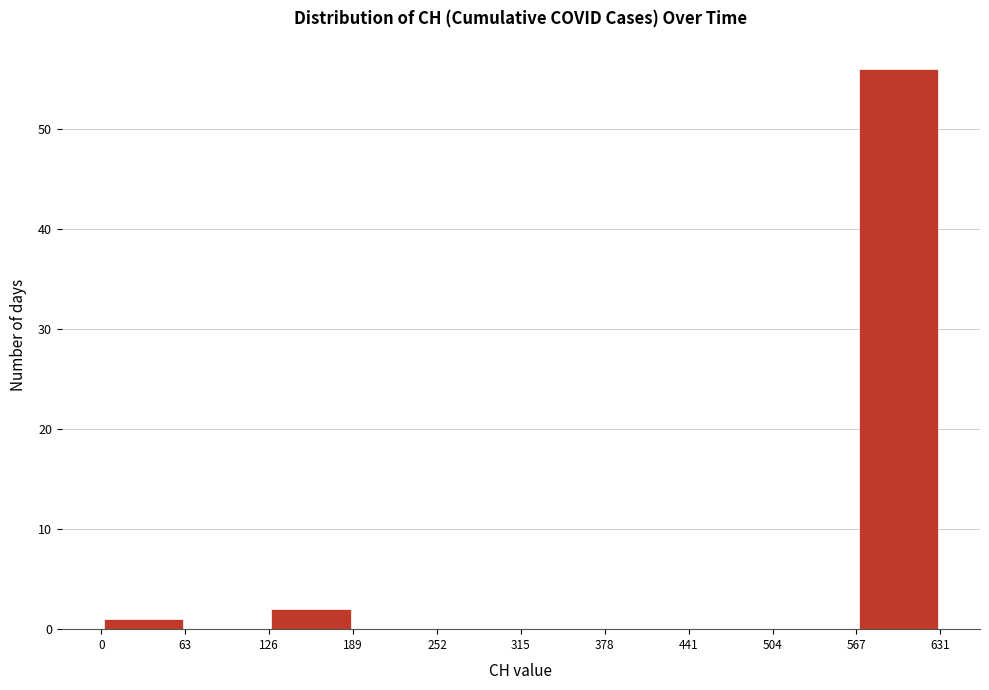

What is the height of the bar covering 126 to 189 on the x-axis? The values are not printed on the chart, so give them approximately, as read against the axis.

2